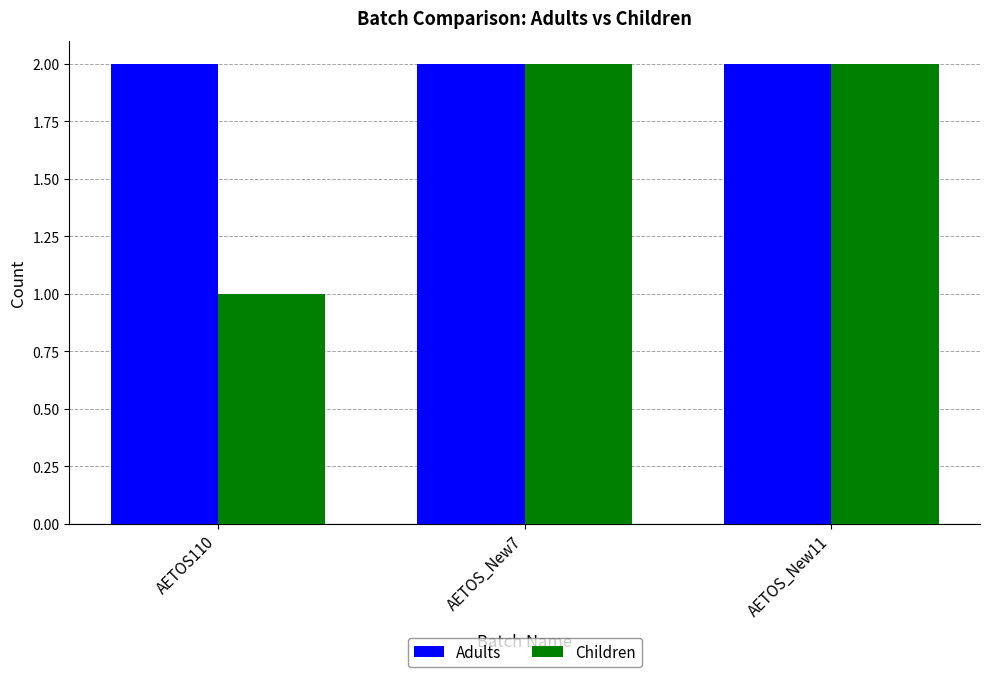

What is the lowest value of the Adults series?

2